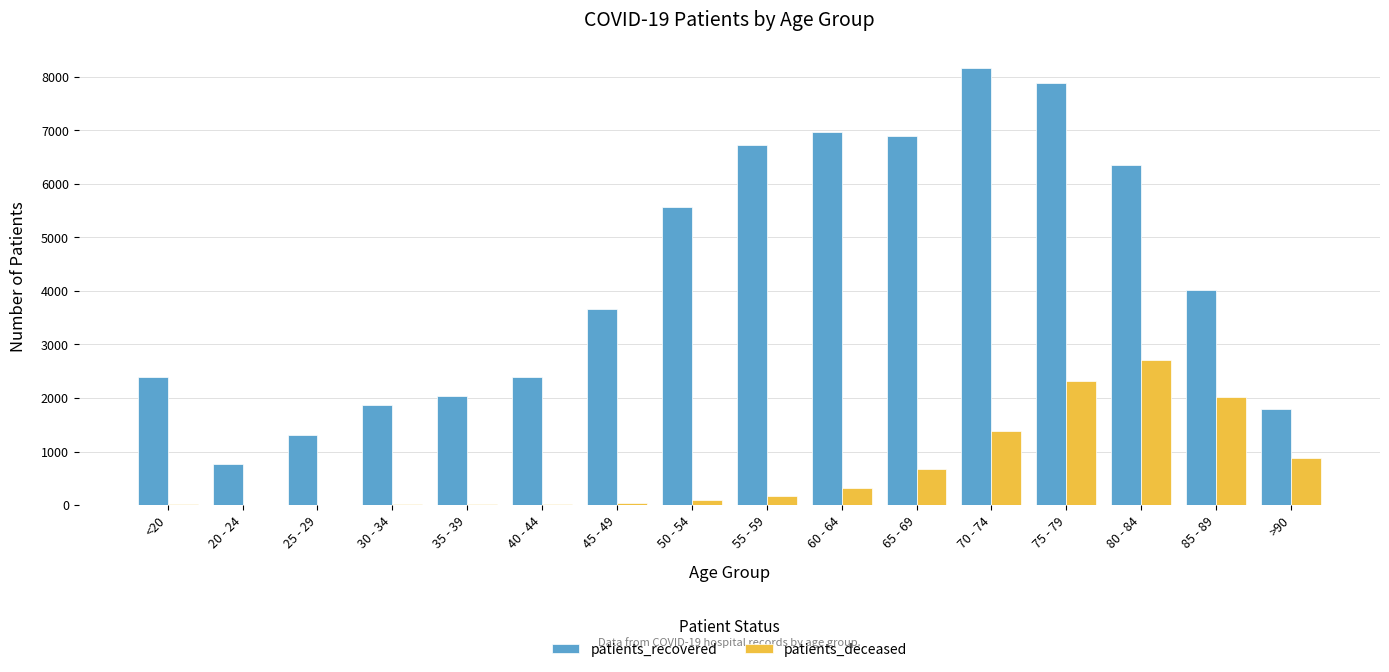

Which category has the highest value across all series?

70 - 74